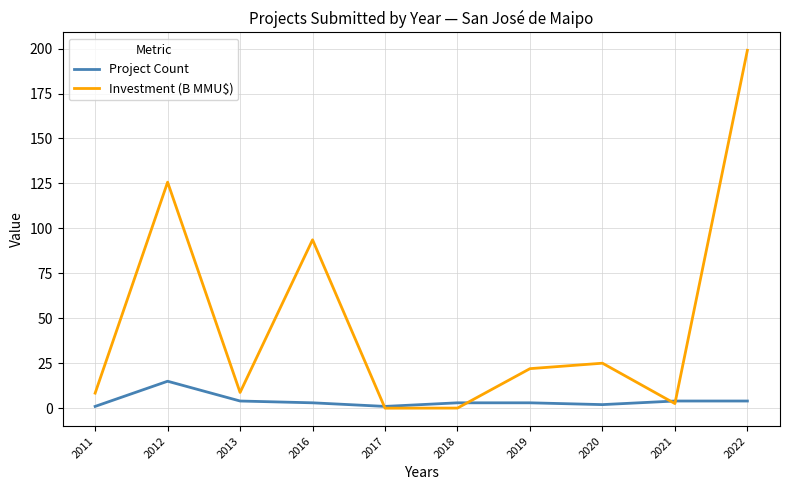

List the series in order of their overall mean, highest first.

Investment (B MMU$), Project Count